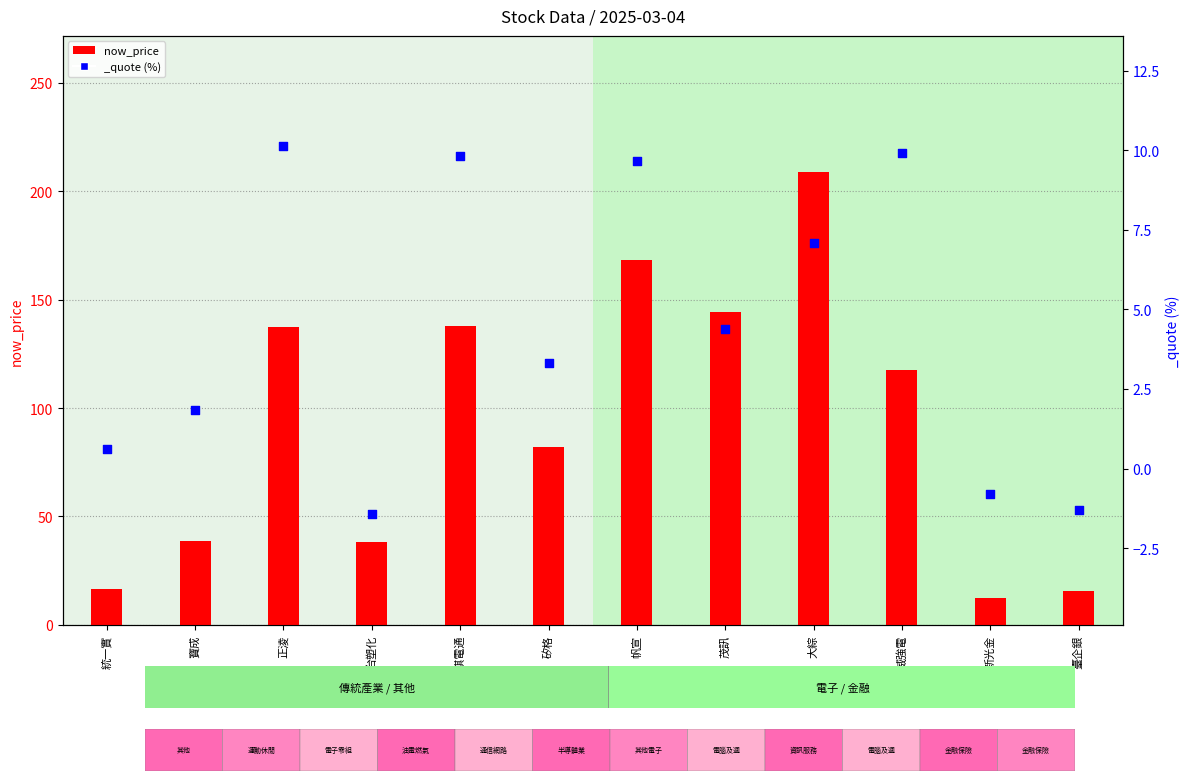

What is the ratio of the value at 統一實 to the value at 瑞祺電通?

0.1